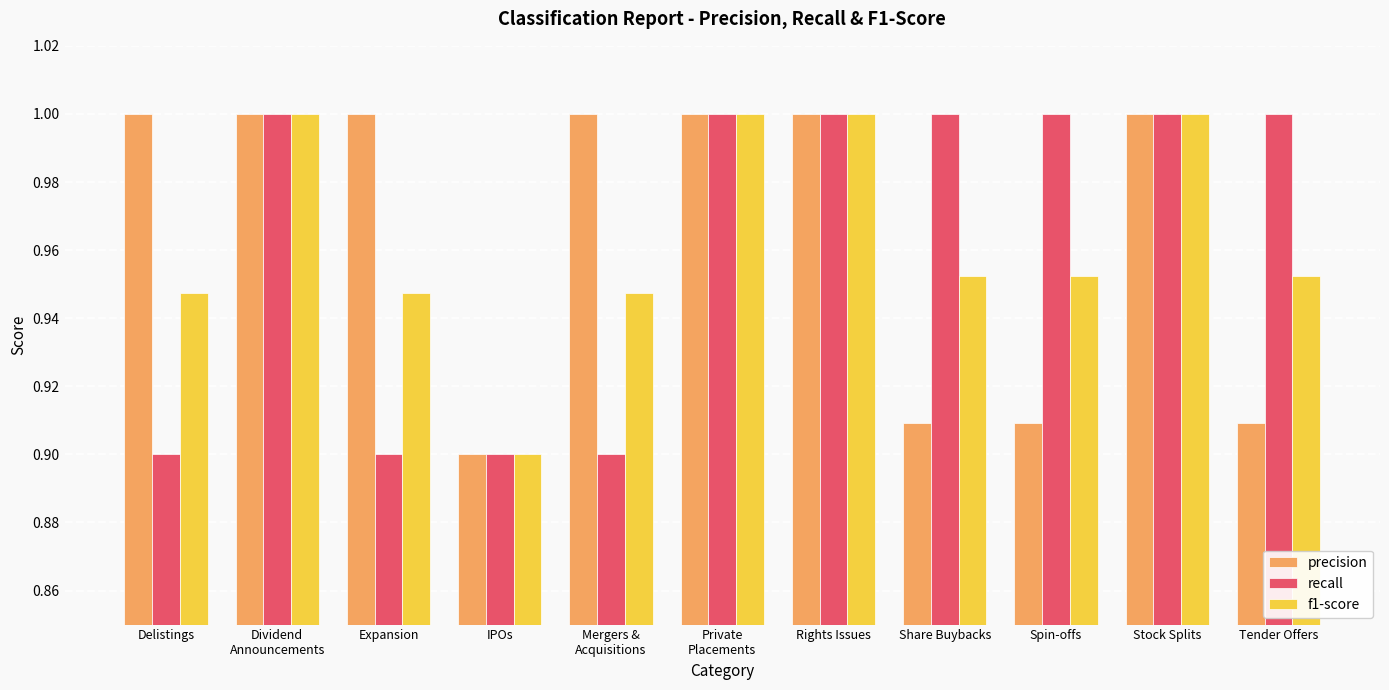

How many groups of bars are there?

11